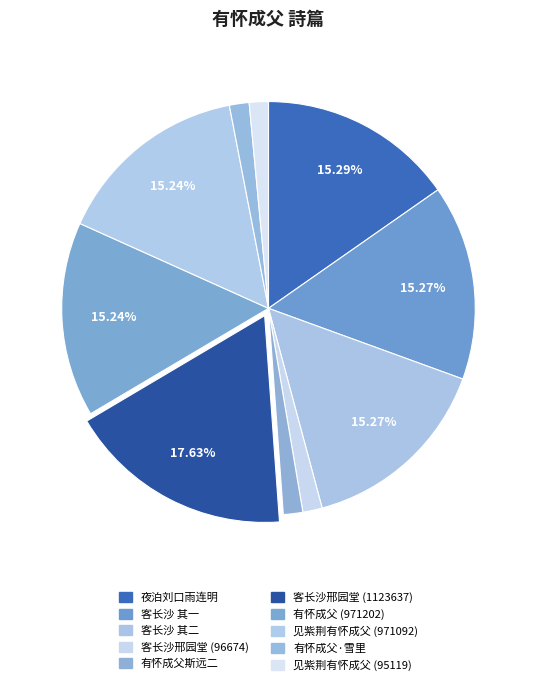

Which category has the biggest portion of the pie?

客长沙邢园堂 (1123637)